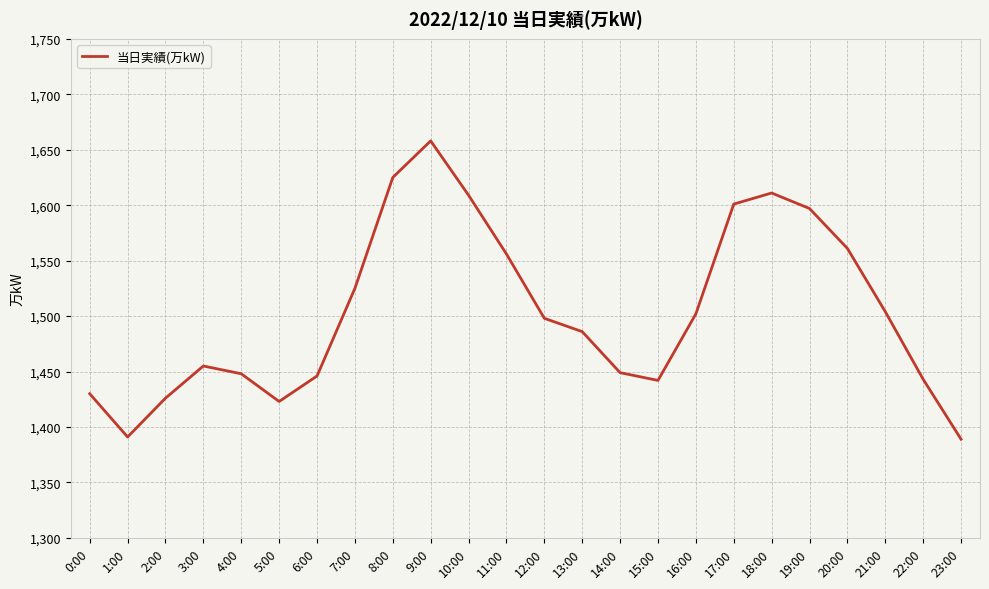

The chart shows a value of 1391 at 1:00. True or false?

True